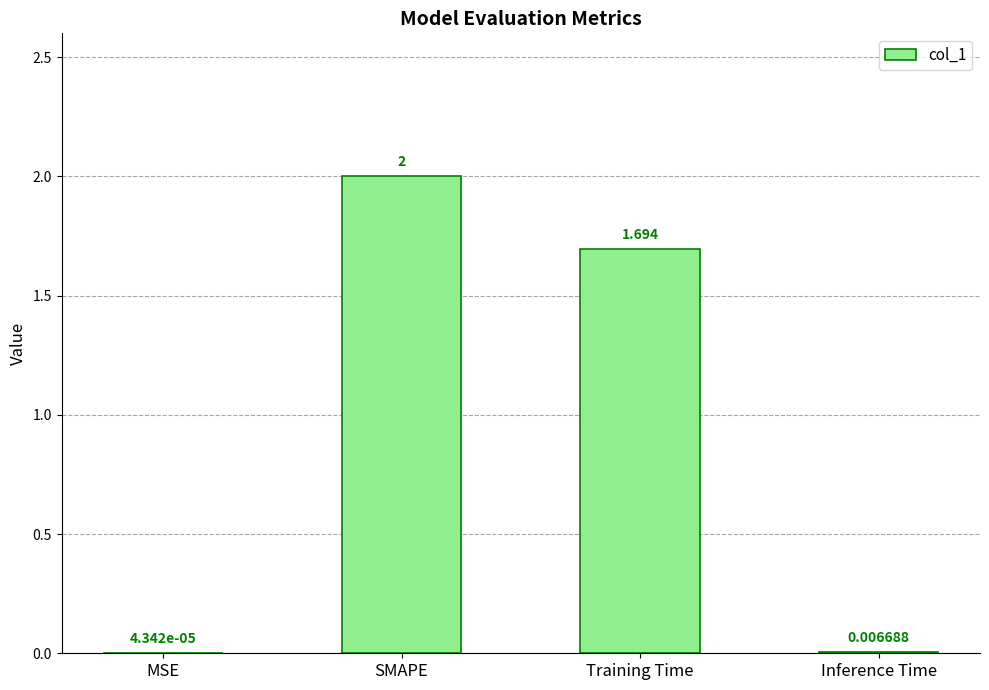

At which category does the chart reach its peak across all series?

SMAPE